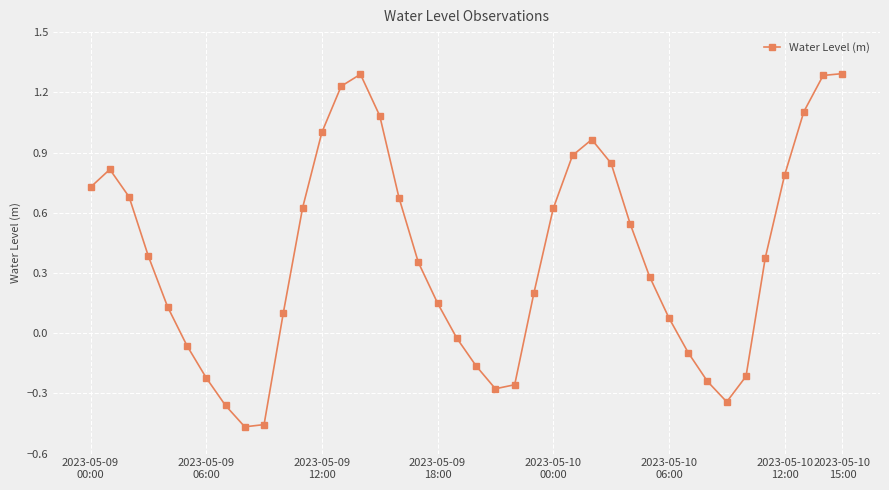

Does the chart display data point markers on the line(s)?

Yes